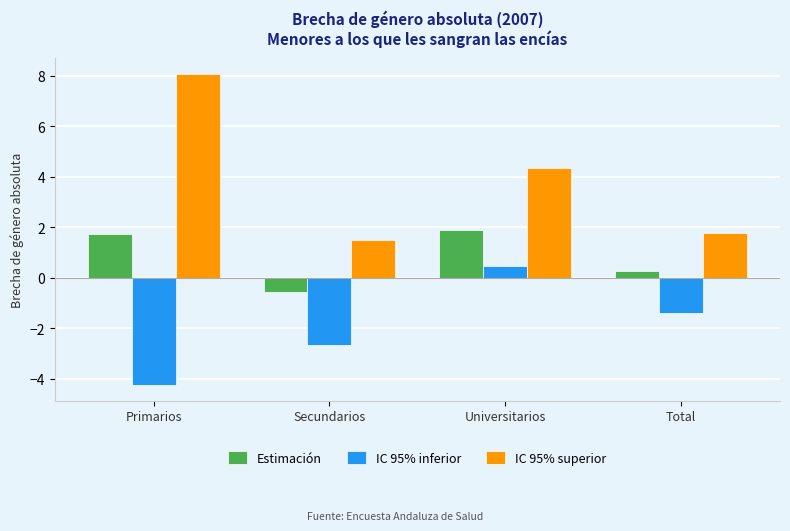

What is the total value across all series at Secundarios?

-1.7